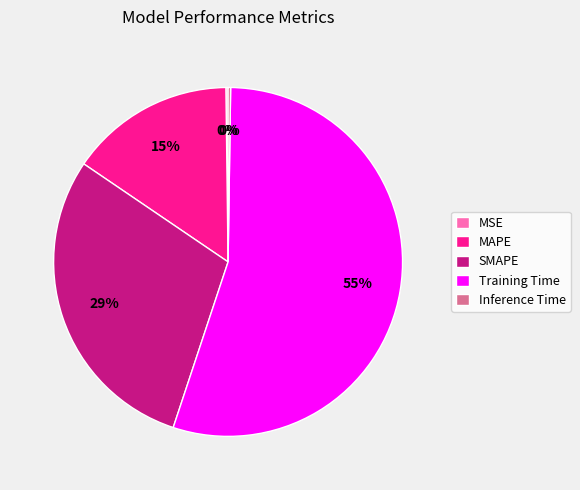

To the nearest percent, what is the average slice percentage?

20%